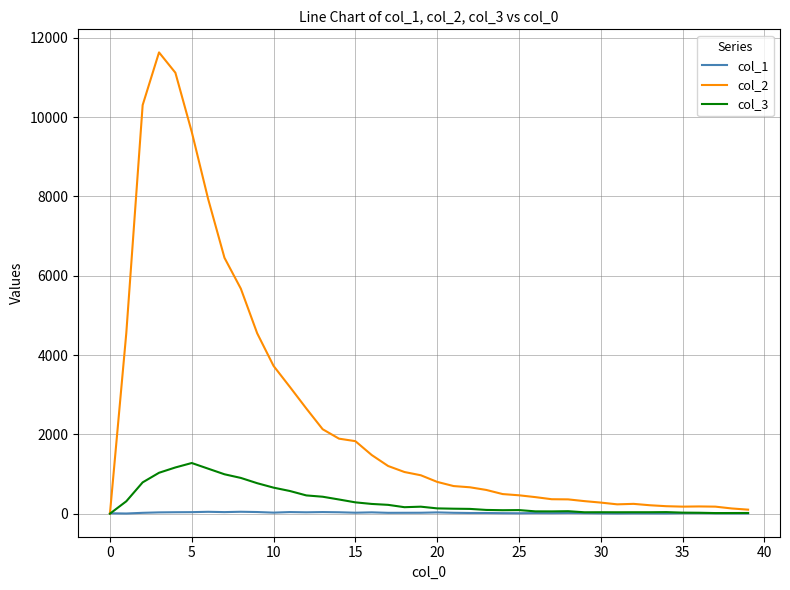

What is the maximum value shown in the chart?

11631